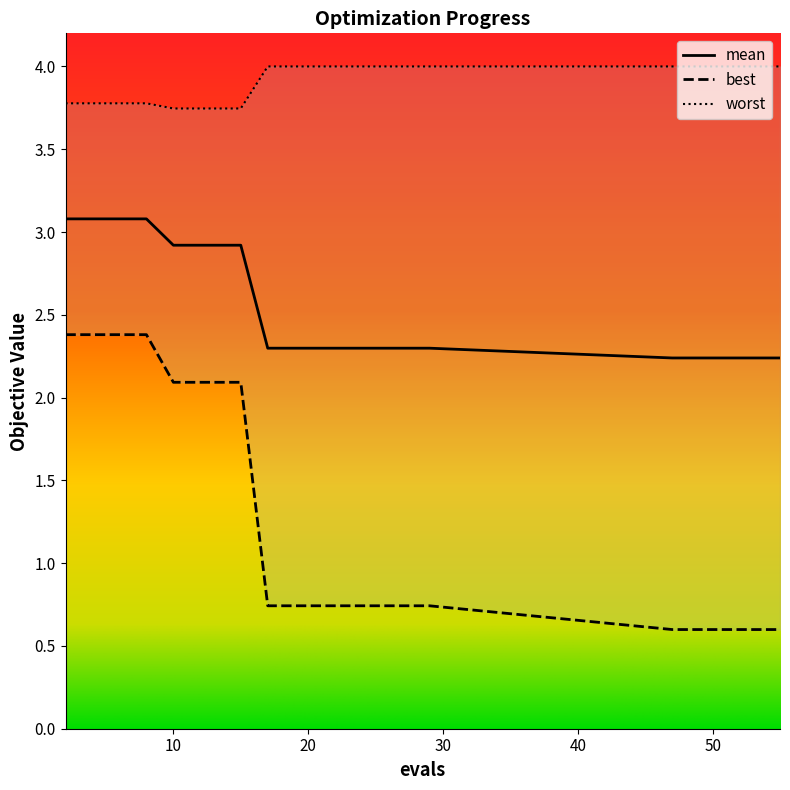

How many lines are shown in the chart?

3